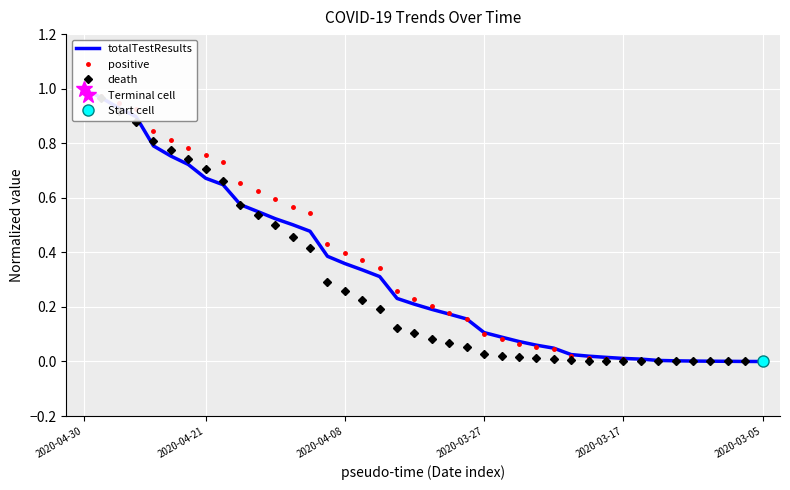

What is the difference between the death values at 13 and 2020-04-08?

0.5